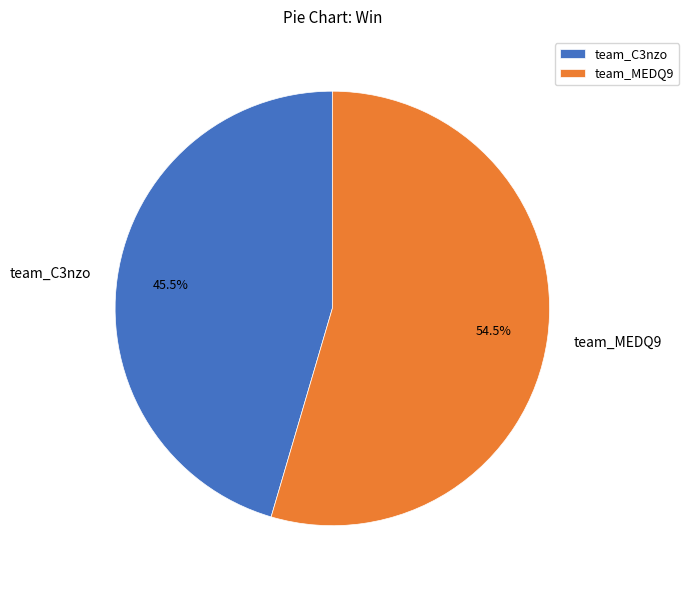

Is the sum of team_C3nzo and team_MEDQ9 greater than half?

Yes